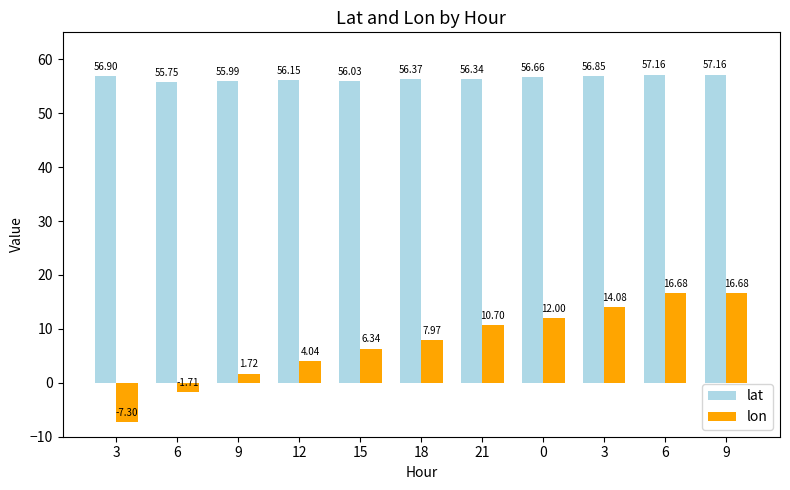

How many values in the lat series are below 56?

2